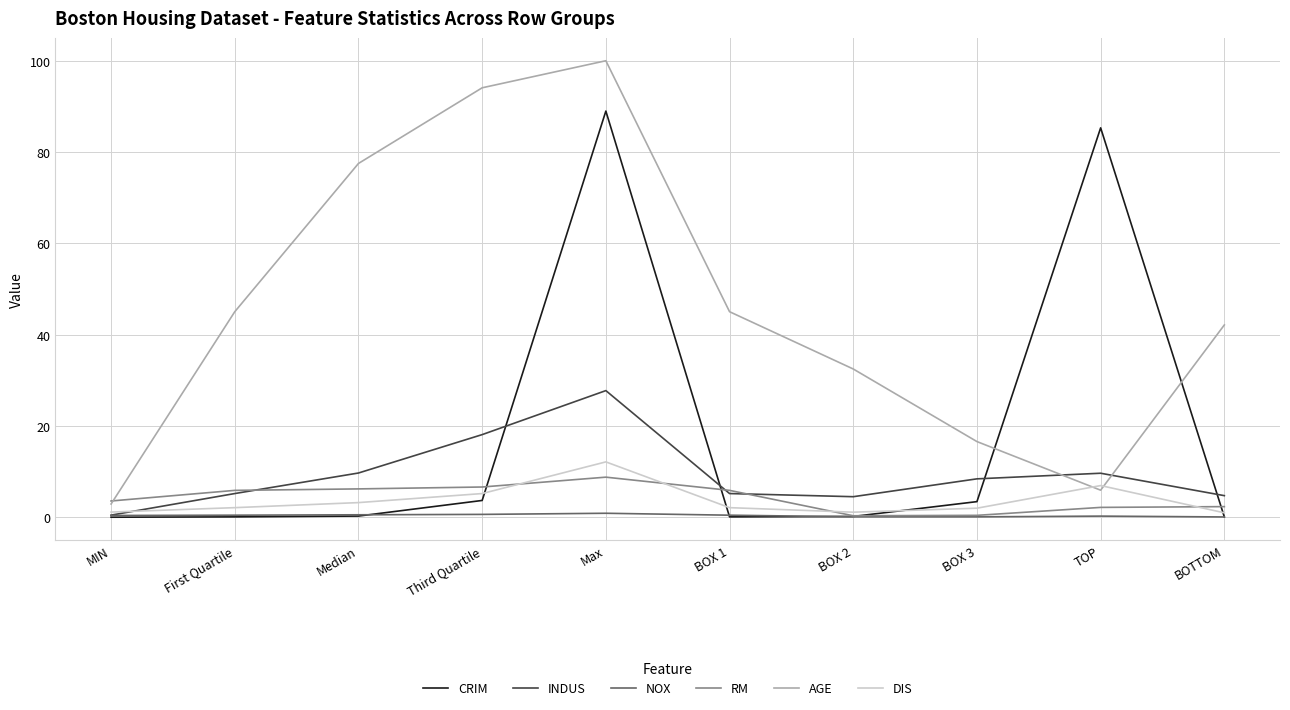

What are all the series names shown in the legend?

CRIM, INDUS, NOX, RM, AGE, DIS